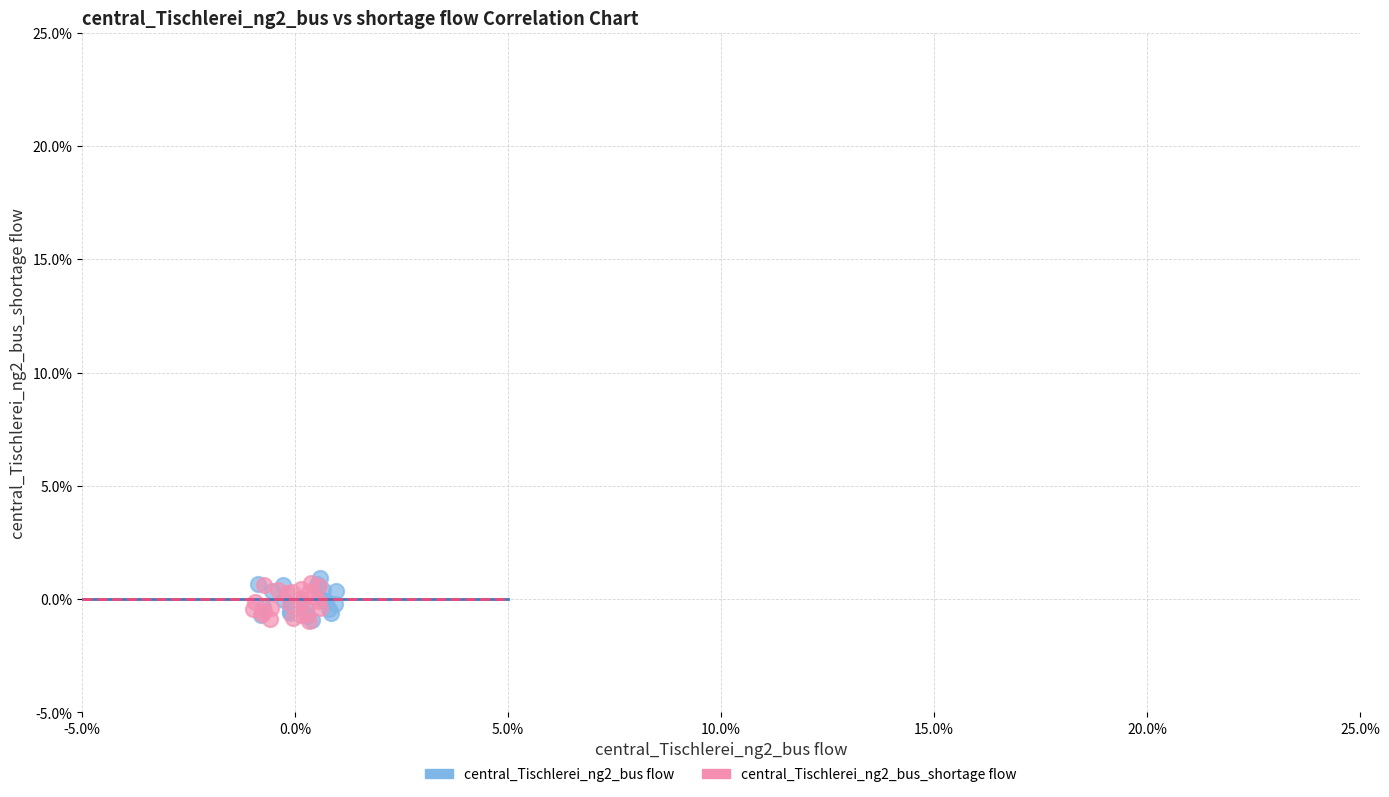

What are all the series names shown in the legend?

central_Tischlerei_ng2_bus flow, central_Tischlerei_ng2_bus_shortage flow